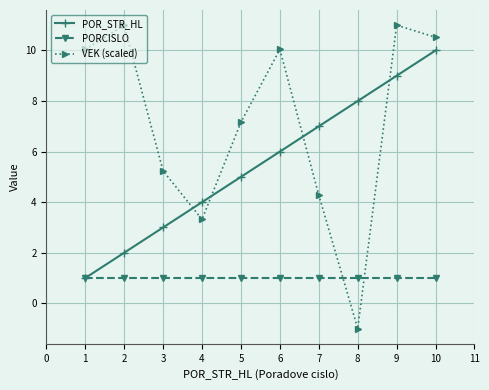

How many series are shown in this chart?

3